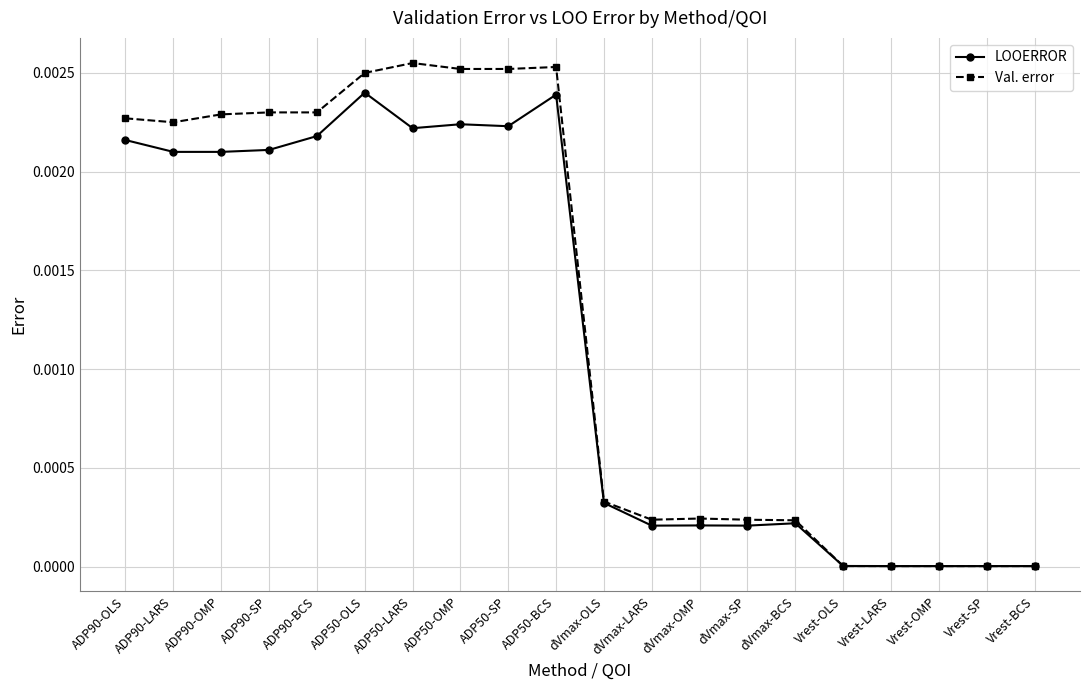

Rank the series by their maximum value, from highest to lowest.

Val. error, LOOERROR